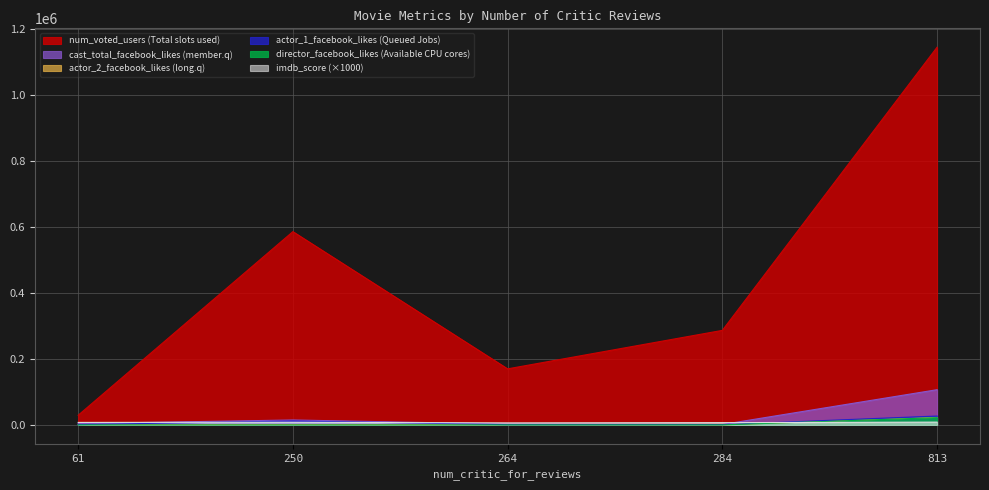

Reading left to right, what are all the values shown in this chart?

director_facebook_likes: 176	0	93	80	22000
actor_1_facebook_likes: 924	12000	769	1000	27000
num_voted_users: 29323	585659	169914	286506	1144337
cast_total_facebook_likes: 4109	15013	2538	1317	106759
actor_2_facebook_likes: 898	1000	766	190	23000
imdb_score: 7600	8100	6100	6900	8500